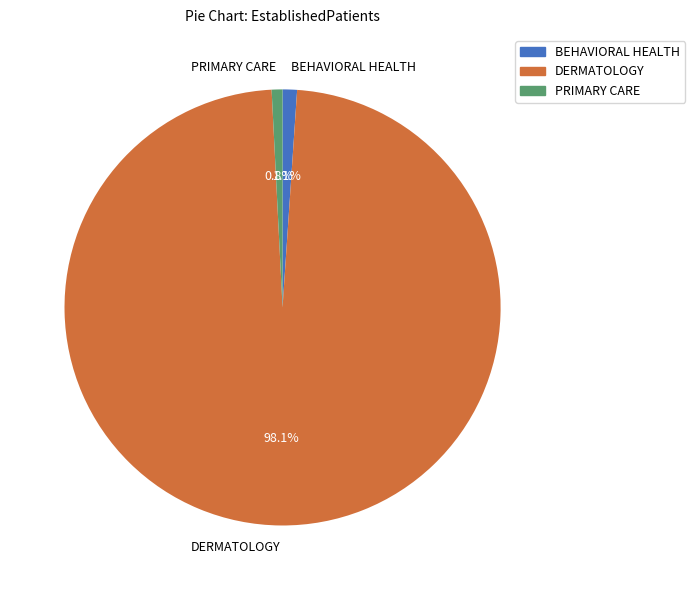

What is the total percentage of DERMATOLOGY and PRIMARY CARE?

98.9%